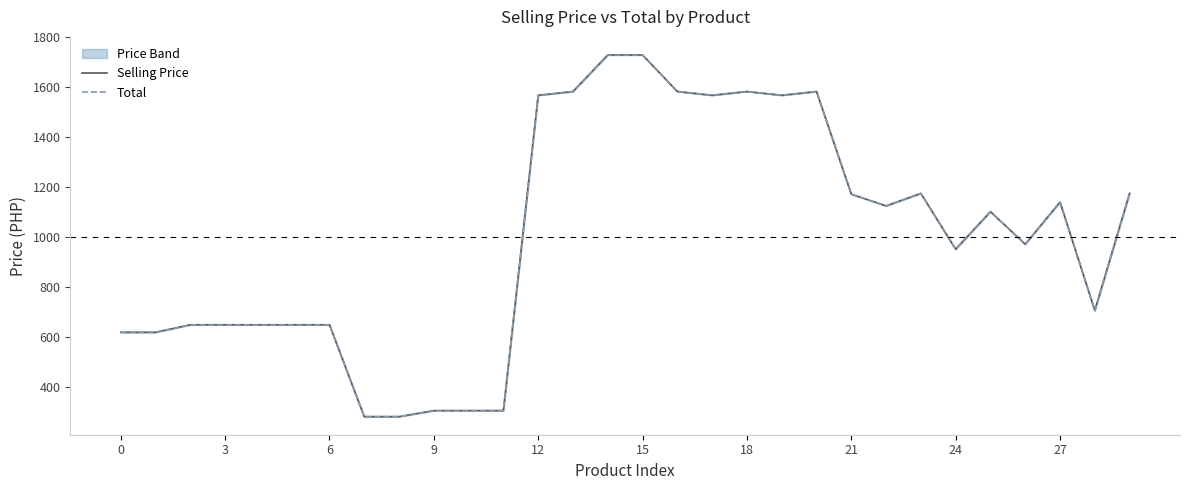

What is the total value across all series at 0?

1240